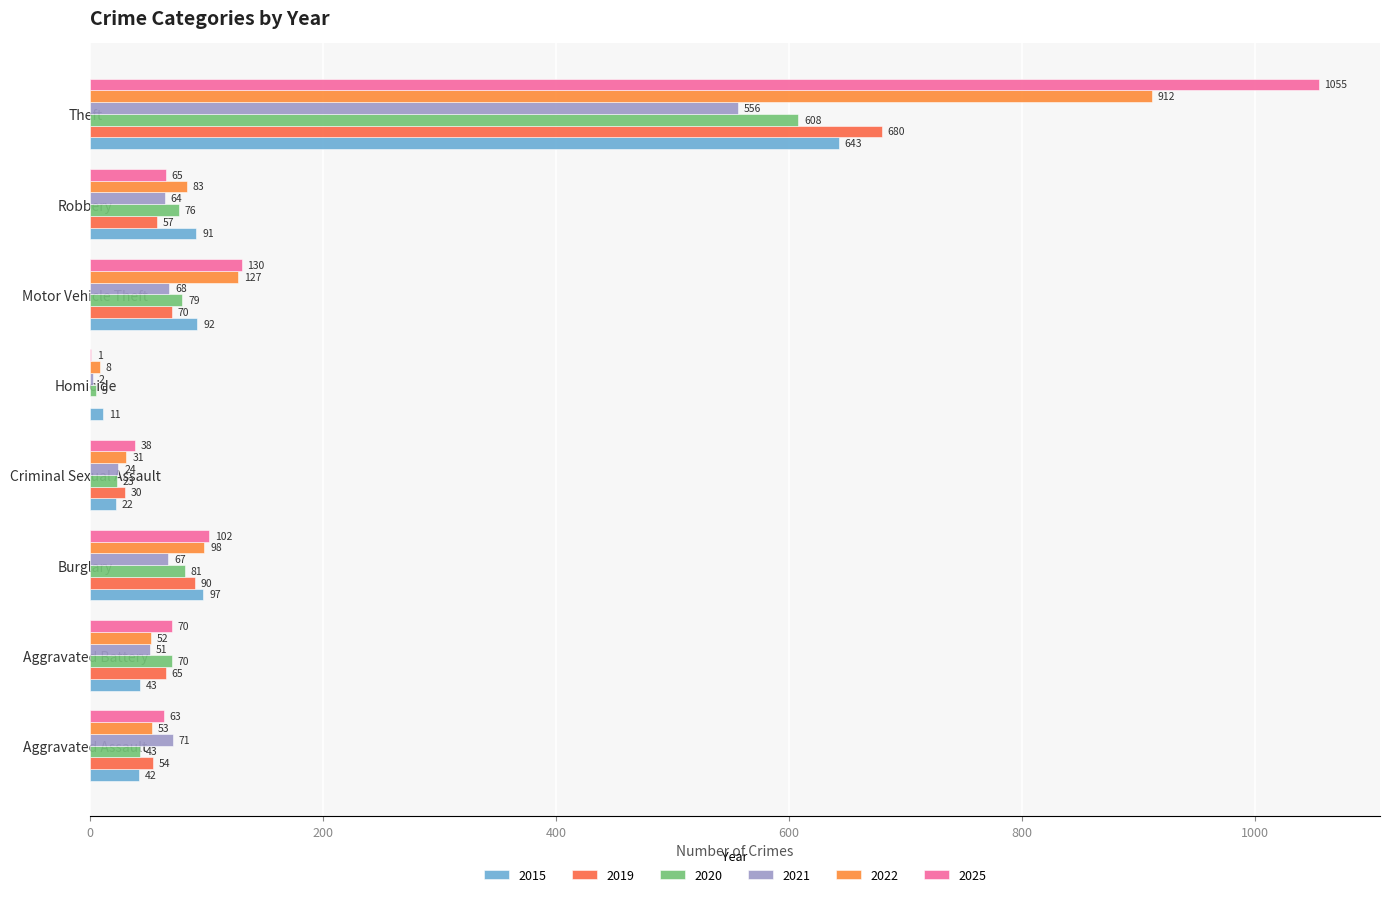

How many distinct data groups are displayed?

6